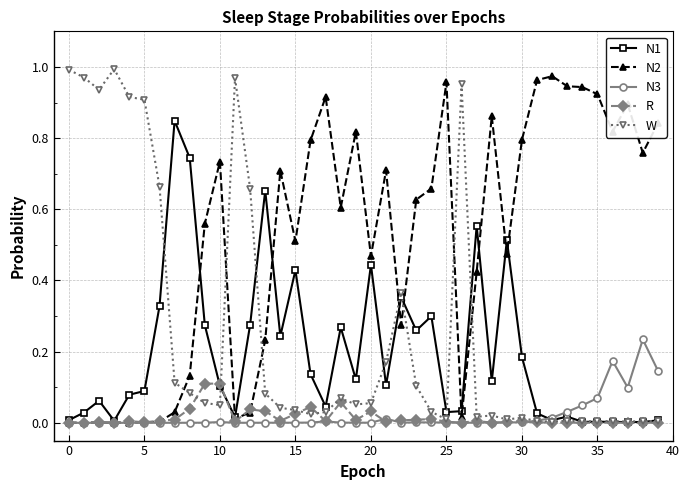

After their last crossing, which series has the higher values: N2 or W?

N2